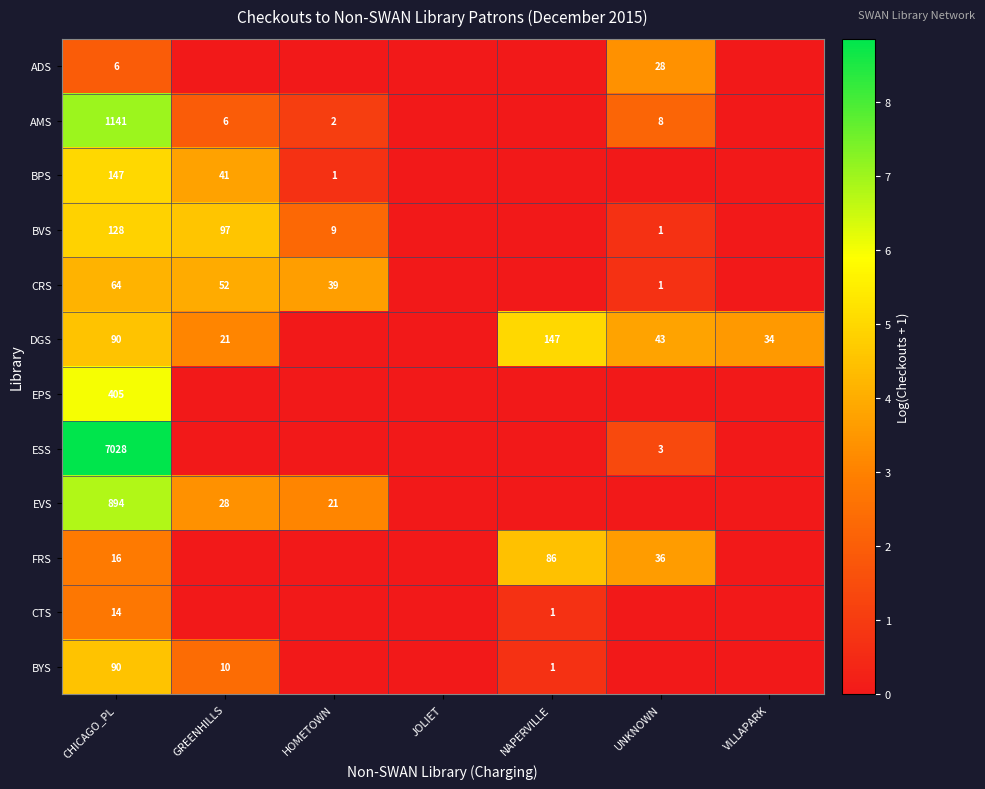

The value of BVS at UNKNOWN is 1. True or false?

True